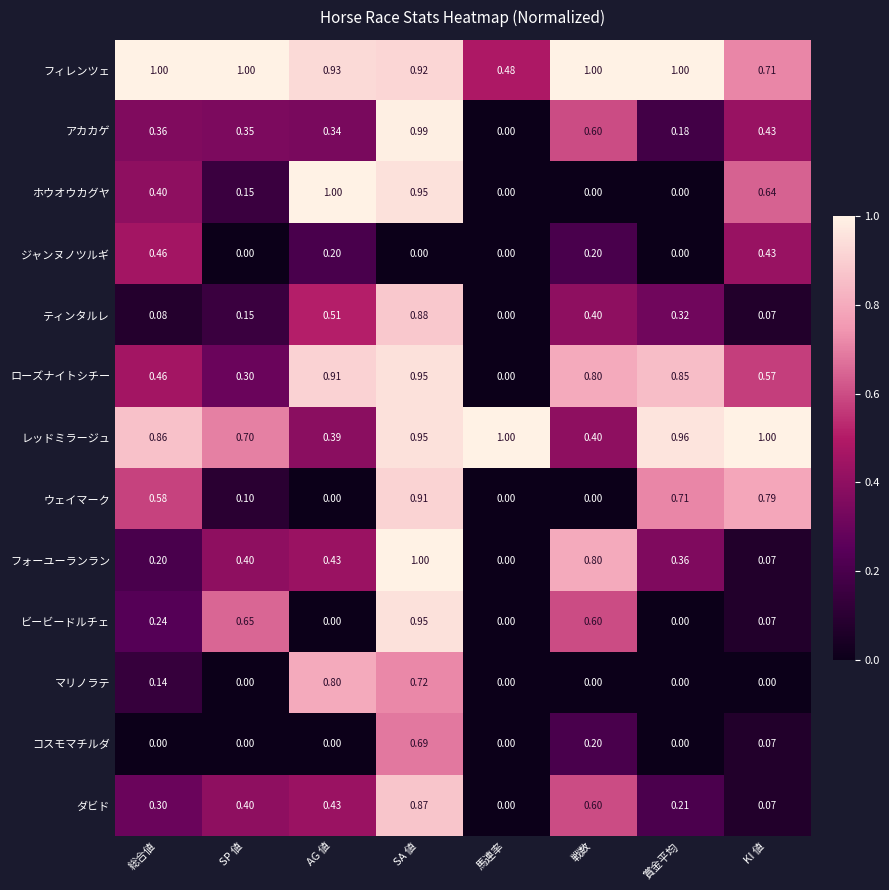

Count the number of categories in the chart.

8